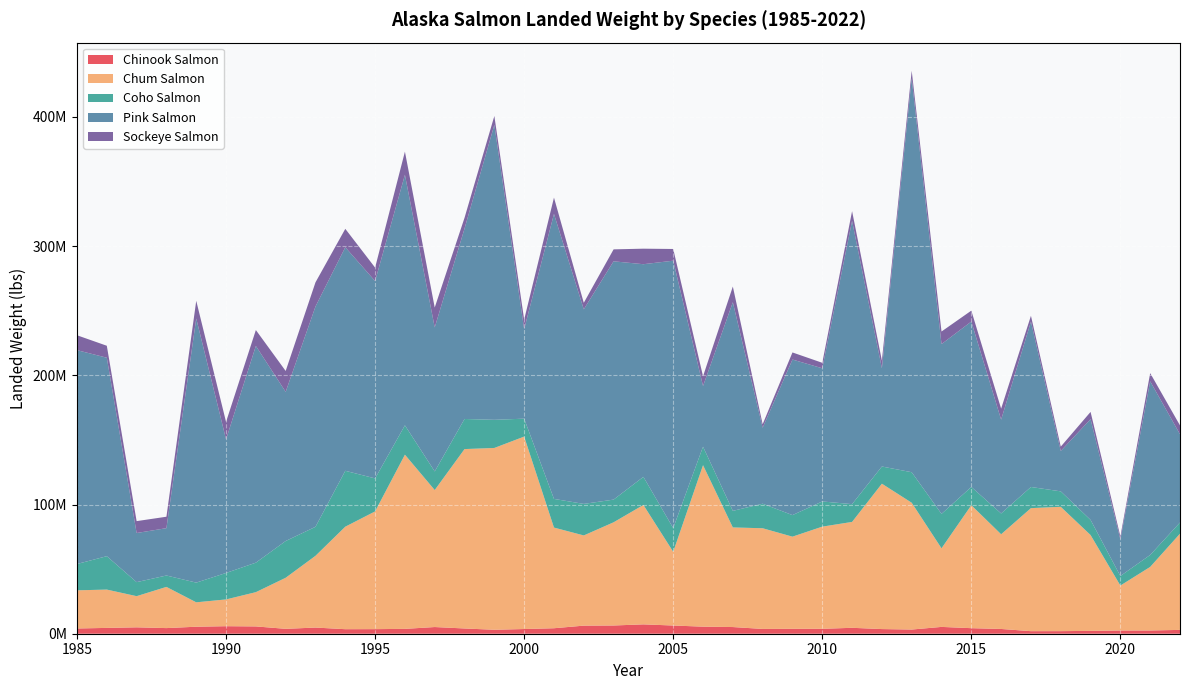

Reading left to right, extract all data points from this chart.

Chinook Salmon: 4063356.0	4500729.0	4951513.0	4354866.0	5416873.0	5828097.0	5655174.0	3783961.0	4766454.0	3509158.0	3546085.5	3755601.0	5171560.0	4059501.0	3067193.0	3631160.1	4244160.0	6261235.9	6369742.7	7239305.7	6349254.6	5468463.0	5162553.0	3709970.9	3802613.1	3801164.9	4578229.4	3599986.6	3233785.3	5275417.7	4292690.0	3685574.3	1979829.5	1993438.6	2203710.4	2492065.0	2508393.5	2965278.5
Chum Salmon: 29521824.0	29655836.0	24113609.0	31883105.0	18887471.0	20714331.0	26510853.0	39514375.0	55525437.0	79325916.0	91111716.0	134810346.0	106019923.0	138836383.0	140694289.0	148930350.2	77905435.0	69797212.5	79859121.0	92415300.5	57042607.0	124974255.5	77092636.2	77912764.6	71312289.3	79068888.1	81942217.8	112500560.1	98130402.4	60824790.5	95156864.2	73286033.2	95212307.3	96221698.3	74171297.8	34782166.7	49202875.1	74462067.2
Coho Salmon: 20378617.0	25851602.0	10849538.0	8820975.0	15246610.0	20480963.0	22828082.0	28451119.0	22444038.0	43257965.0	25546250.0	22719803.8	14408229.0	23300467.0	21777874.0	13871910.9	22193450.6	24415112.6	17559179.5	21741758.5	18365042.9	14303949.1	12833495.7	18994088.1	16677621.9	19486344.0	13763829.0	13311766.5	23618161.7	26652775.2	14141033.1	16101083.8	16368775.5	11953309.2	11710345.4	7386114.8	9249267.7	8644053.7
Pink Salmon: 165492481.0	153591676.0	38021024.0	36632339.0	204398659.0	103397663.0	167717493.0	115428593.0	170482385.0	172974432.0	152733984.0	193860669.0	111416352.0	147395284.0	228278529.0	69264904.1	220554877.2	150573266.4	184412404.5	164562649.2	206927311.2	46944988.8	161444163.2	58792437.4	120391672.7	103073711.2	219243631.6	76029160.2	304837470.4	131395967.9	128002051.5	72612392.2	127995294.5	31244886.7	77984071.8	28340429.3	134364634.9	68289264.7
Sockeye Salmon: 11521800.0	9256224.0	9202800.0	8850429.0	13685061.0	13529142.0	12307404.0	16164413.0	18709805.0	14268618.0	10392942.0	17923472.0	15423370.0	8313865.0	6853818.0	7406193.2	12595598.2	5037710.9	9250089.6	12019865.1	9063026.1	7553659.6	12153278.6	2713432.5	5492381.3	4237761.1	7497955.3	5905636.5	5844083.3	9720096.4	8441588.6	8494062.9	4476703.2	3368598.2	5581153.3	2330618.0	6354998.7	6839762.1